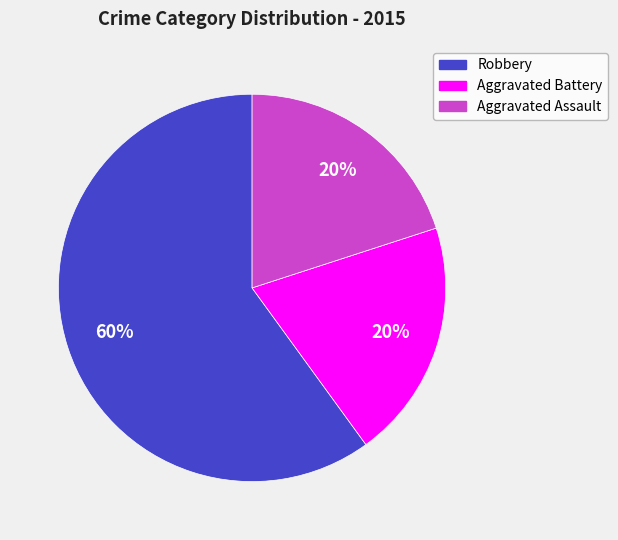

To the nearest percent, what is the difference between the Aggravated Assault and Robbery slice percentages?

40%